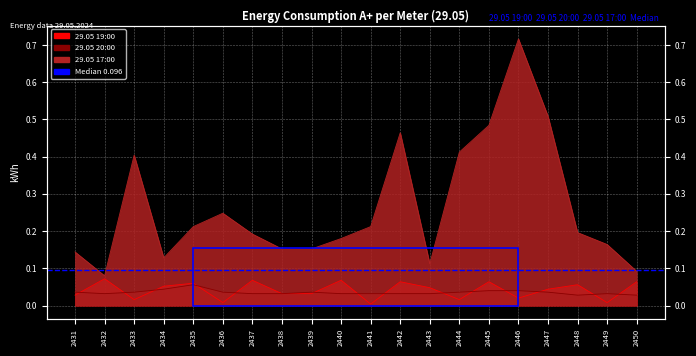

Which series has the widest spread of values?

29.05 17:00